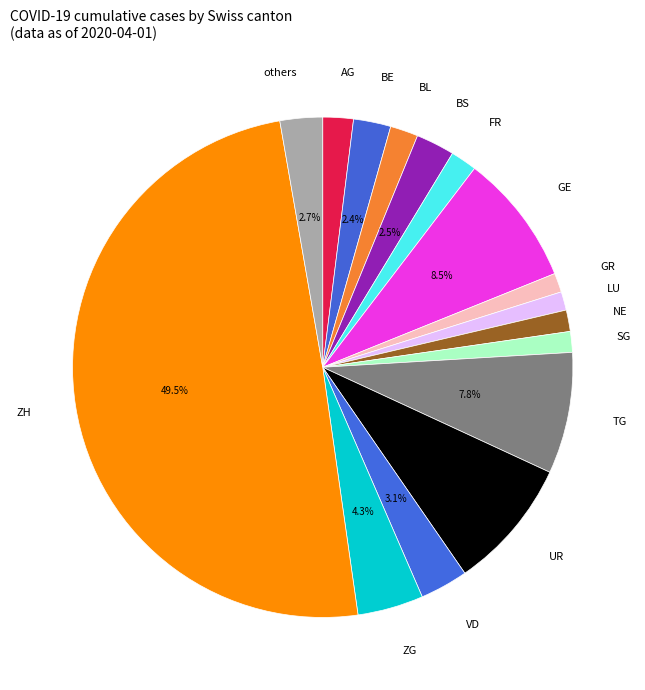

Count the number of slices in the pie.

16